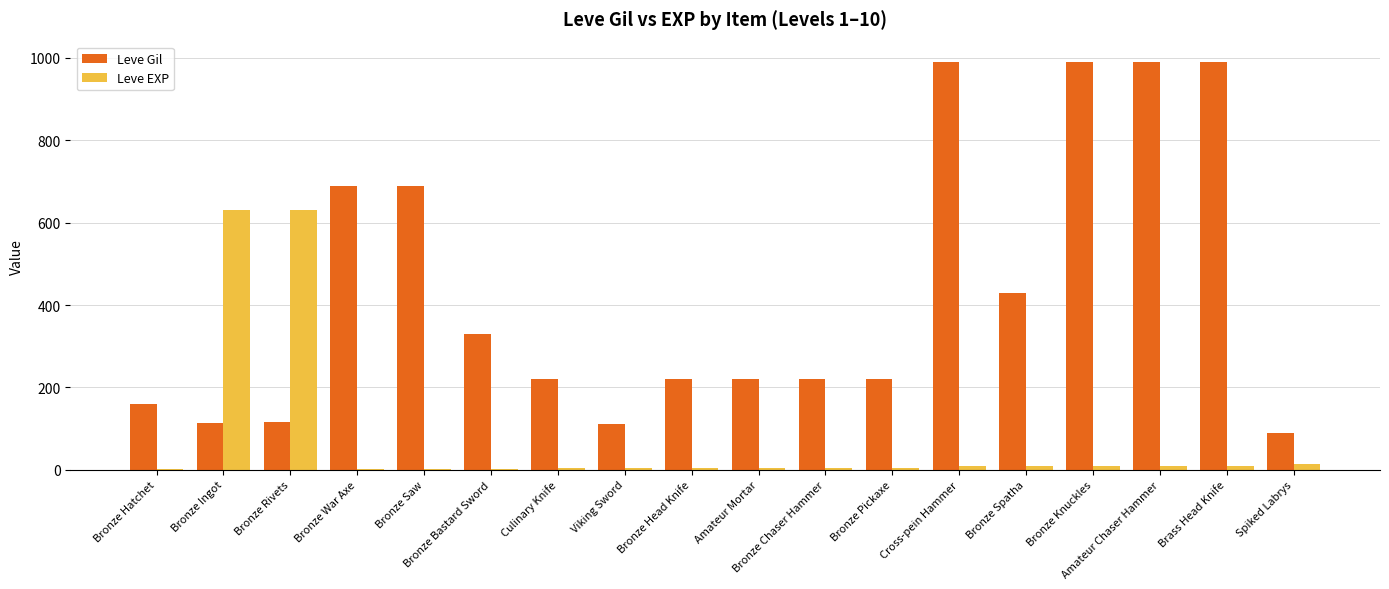

True or false: Leve Gil has a value of 220 at Bronze Chaser Hammer.

True